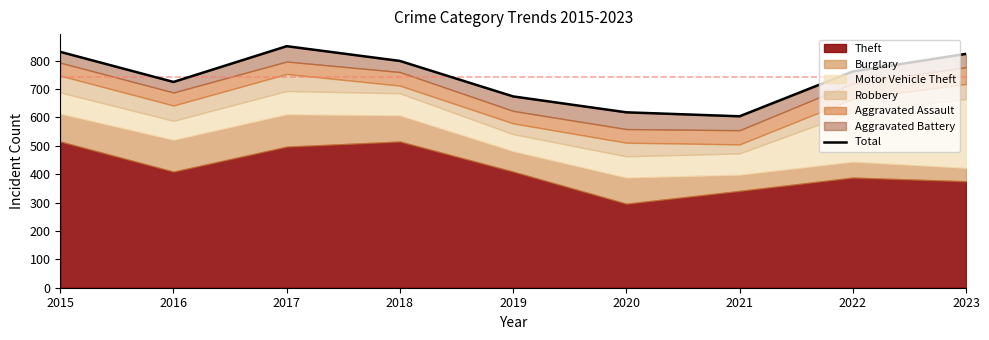

True or false: the data has more than 0 interior local peaks.

True